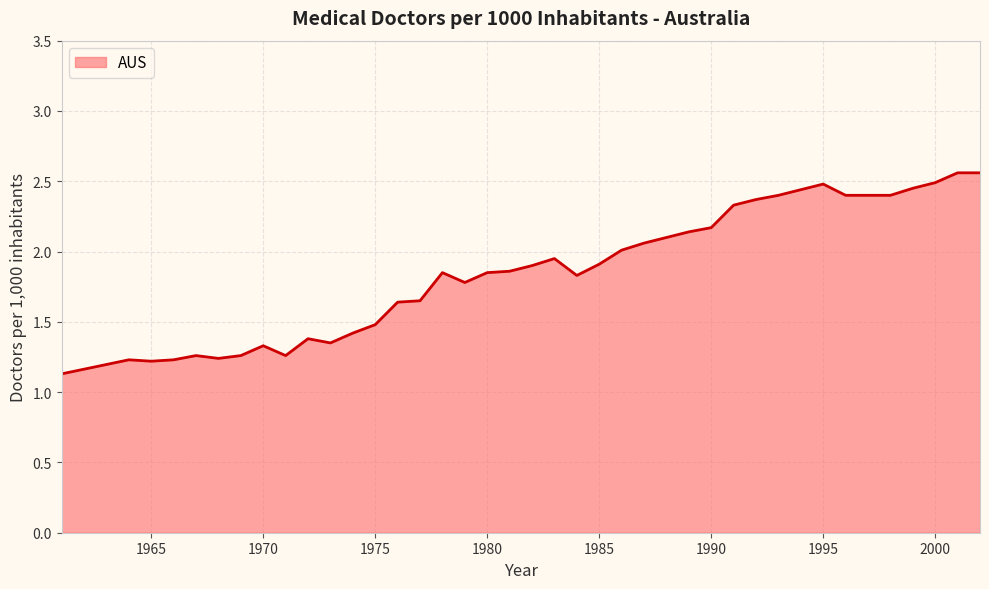

What is the smallest value displayed?

1.1